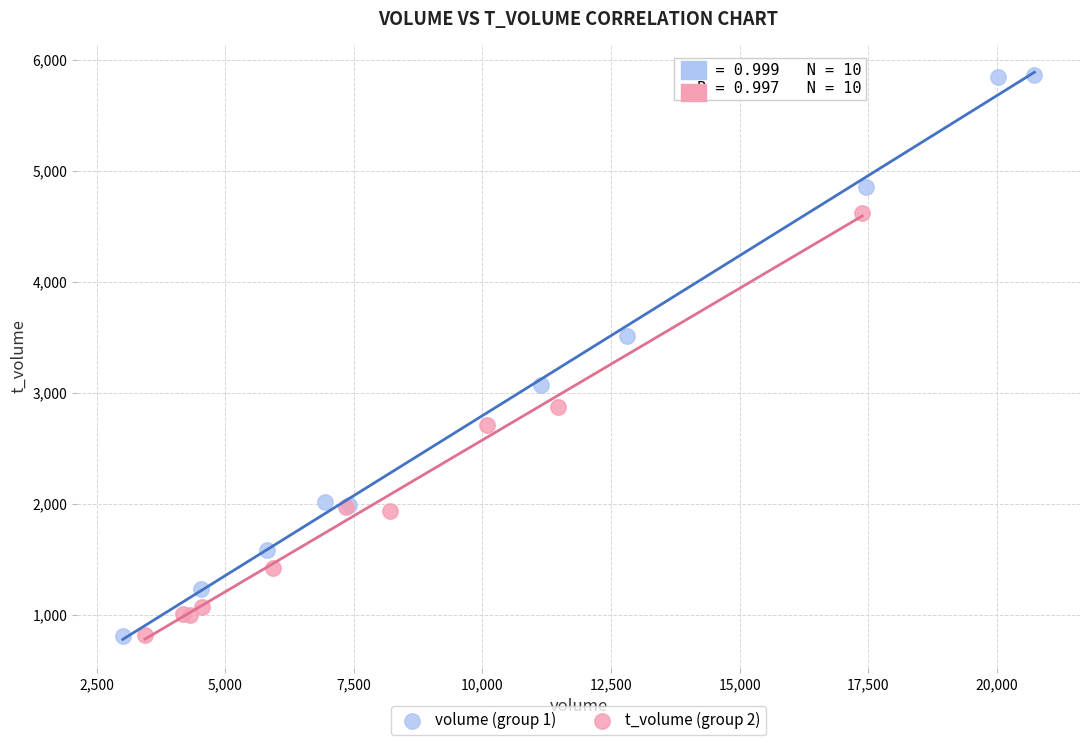

Which series has the widest spread of Y values?

volume (group 1)